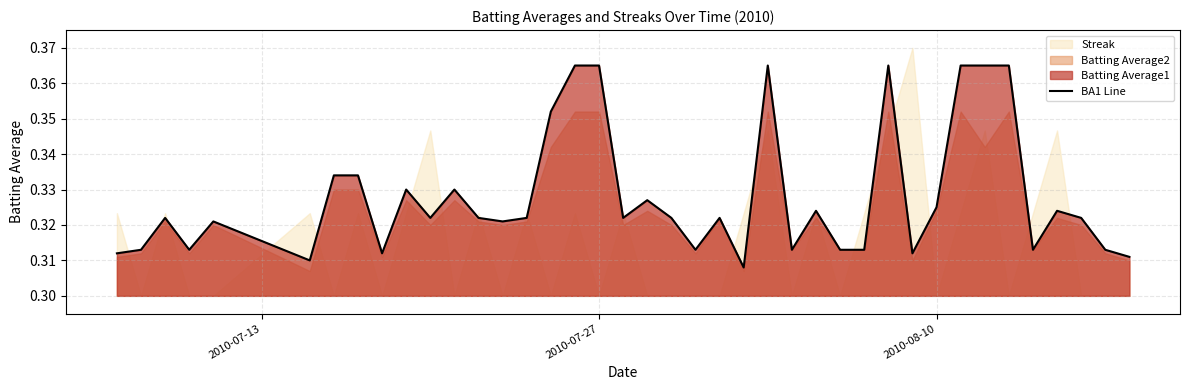

What is the difference between the second highest and second lowest values?

0.1